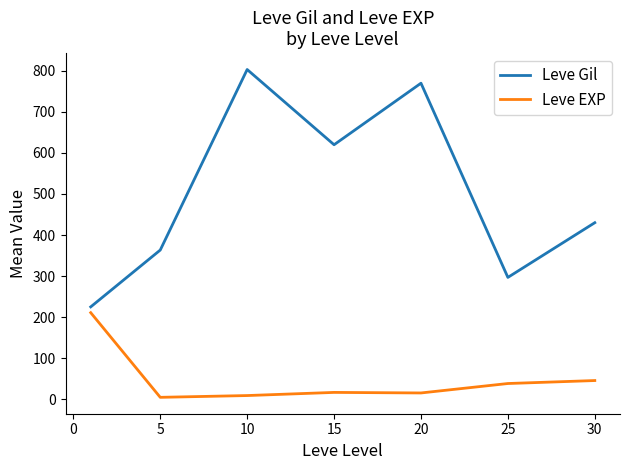

How many distinct data groups are displayed?

2